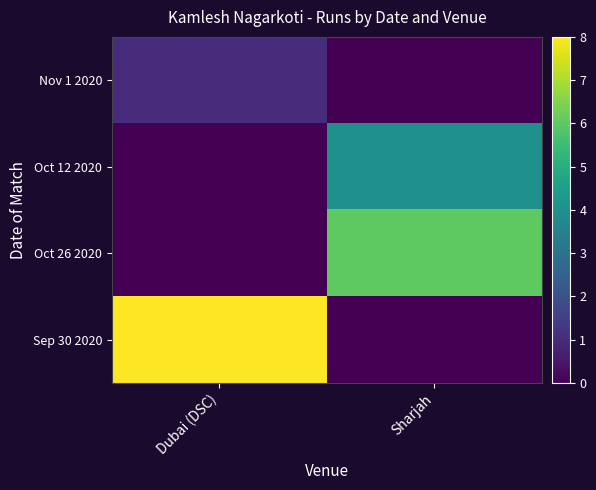

Which label corresponds to the smallest value in the chart?

Sharjah